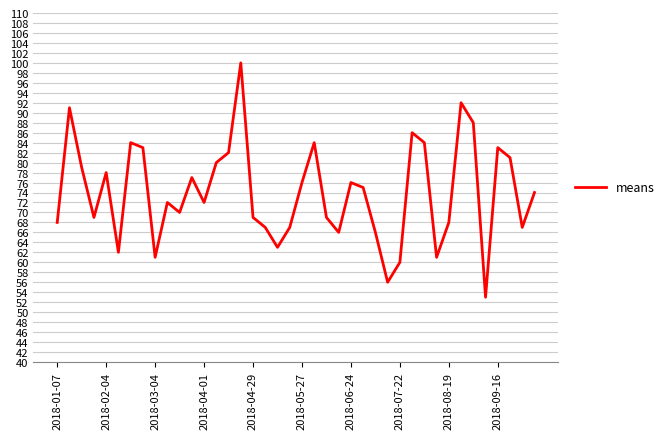

What is the greatest value displayed?

100